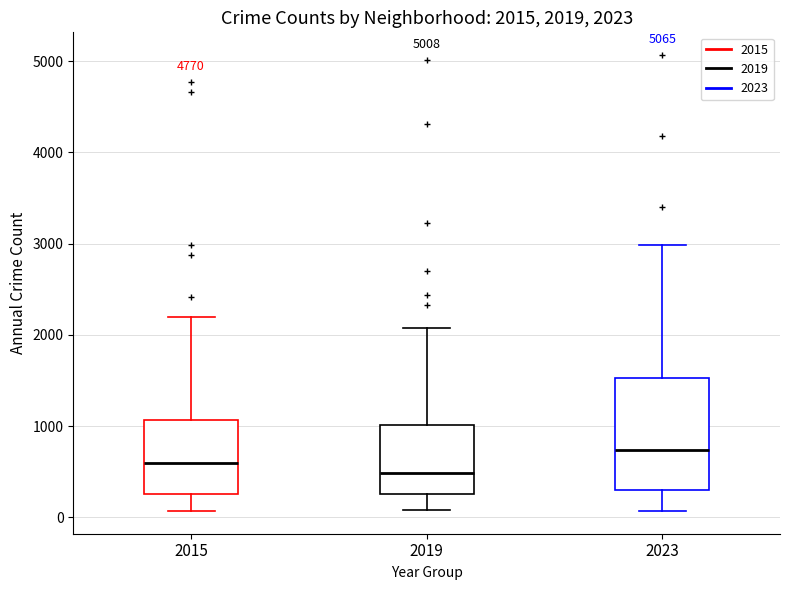

Comparing the boxes themselves (not the whiskers), which one is the tallest?

2023